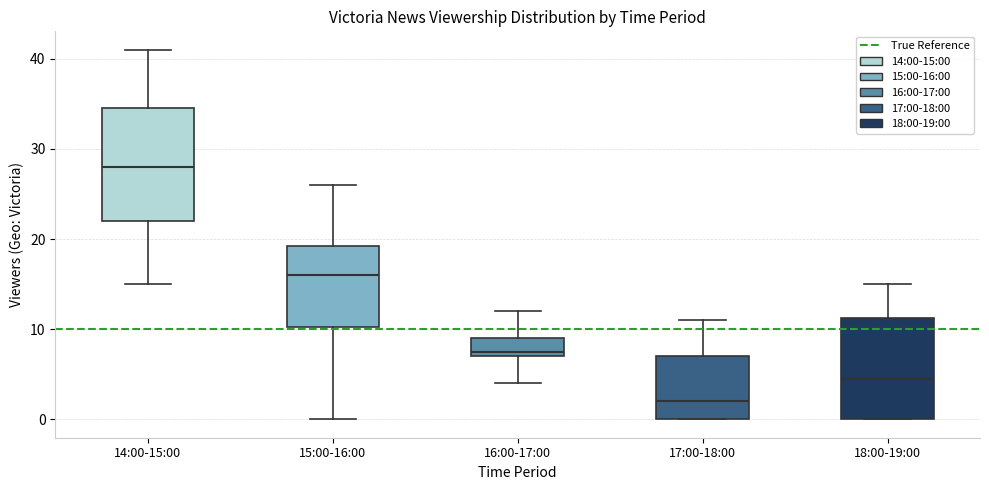

Reading left to right, transcribe this box plot: for each box, give where its median line is, the range the box spans, and where its two whiskers end, as read against the y-axis. The values are not printed on the chart, so give them approximately, as read against the axis.

14:00-15:00: median 28, box 22 to 35, whiskers 15 to 41
15:00-16:00: median 16, box 10 to 19, whiskers 0 to 26
16:00-17:00: median 8, box 7 to 9, whiskers 4 to 12
17:00-18:00: median 2, box 0 to 7, whiskers 0 to 11
18:00-19:00: median 5, box 0 to 11, whiskers 0 to 15